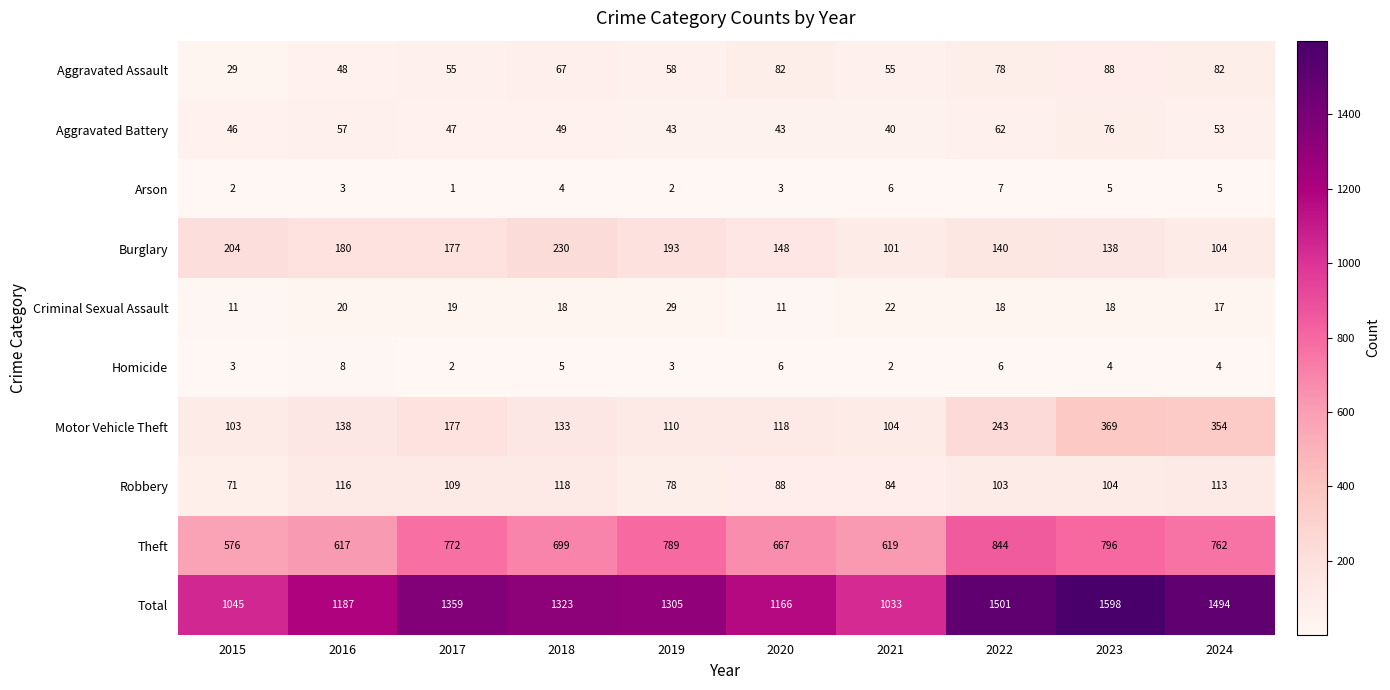

Which series has the widest spread of values?

Total